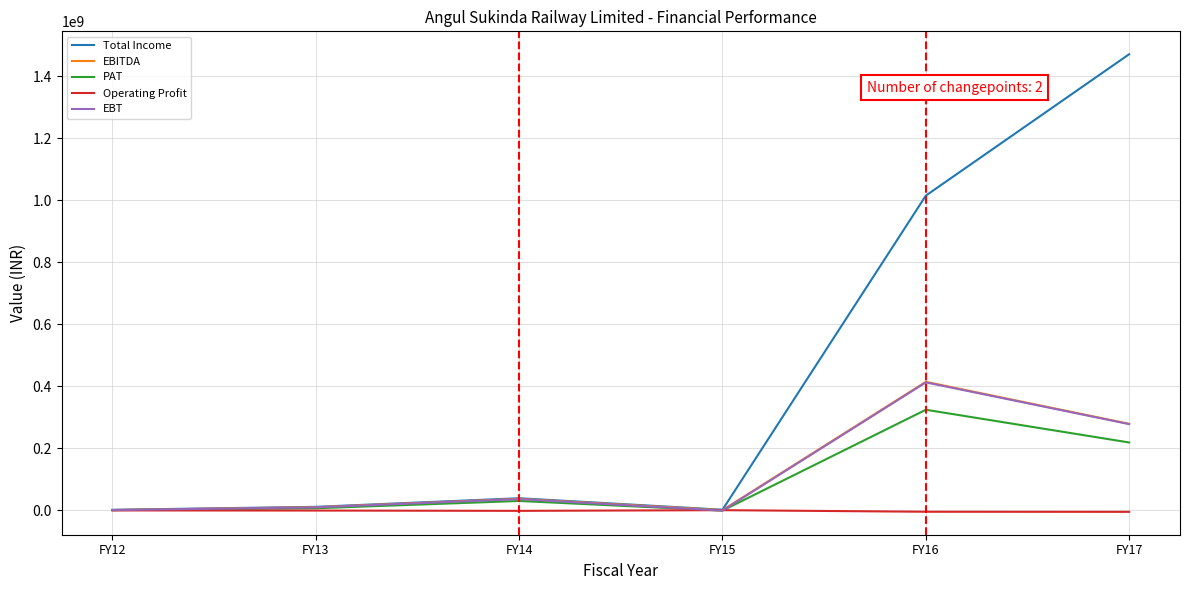

Which series has the widest spread of values?

Total Income